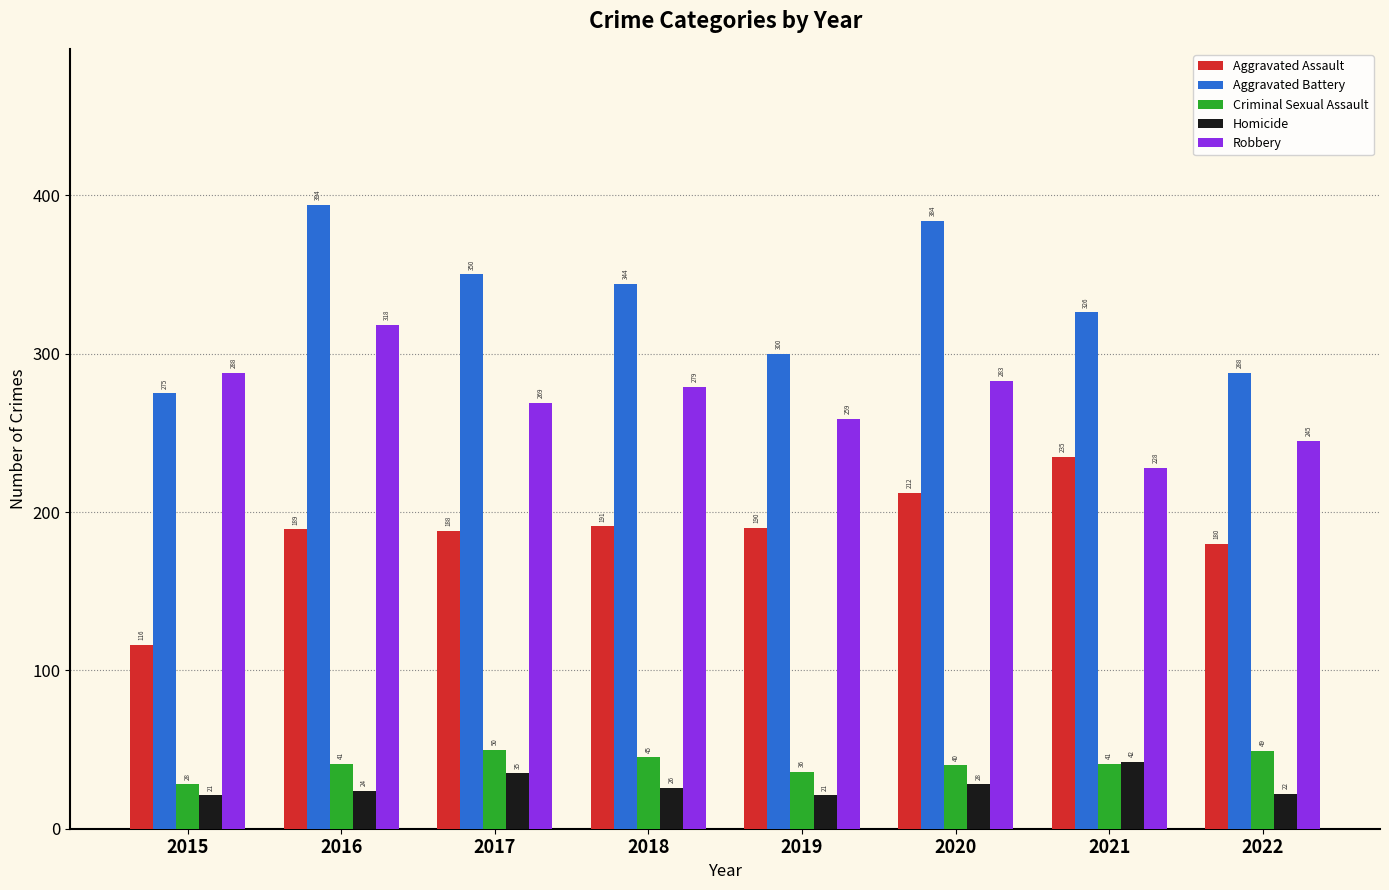

Rank the categories by Robbery value from lowest to highest.

2021, 2022, 2019, 2017, 2018, 2020, 2015, 2016